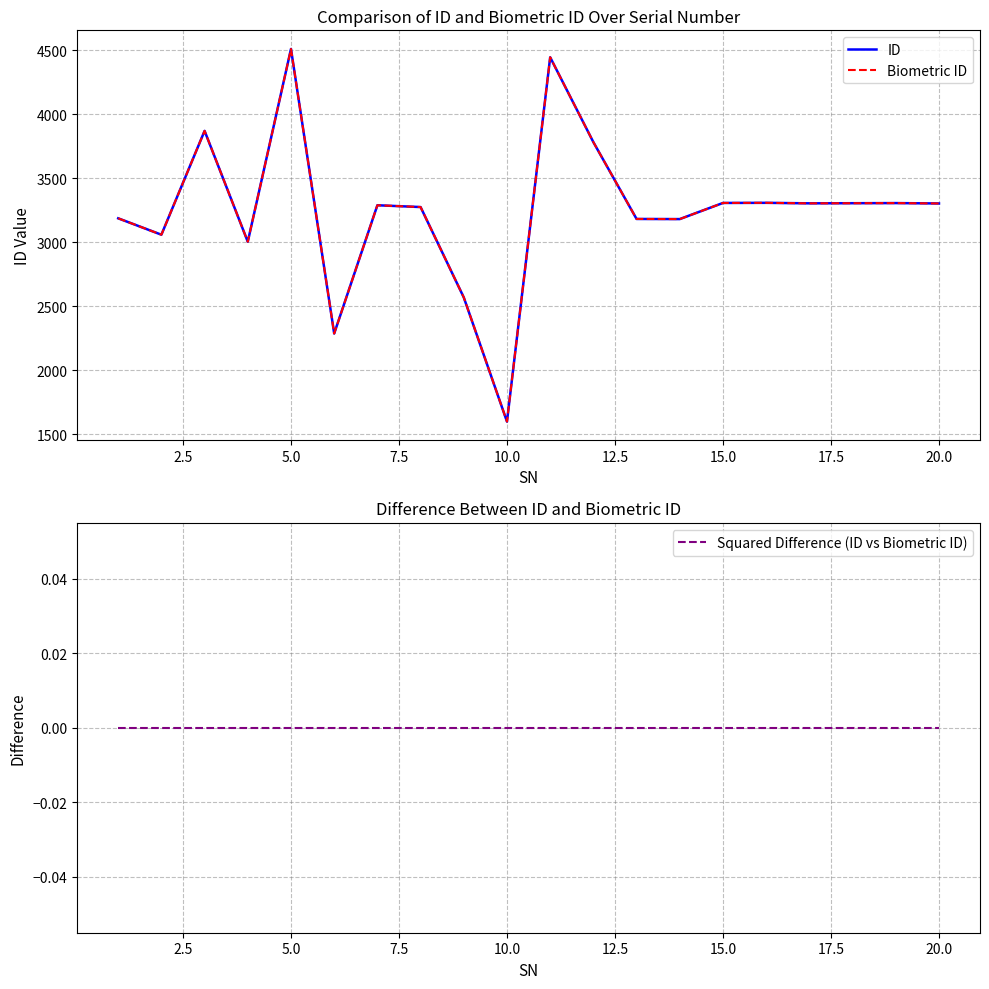

In Biometric ID, how many points are lower than both neighbors (excluding endpoints)?

6